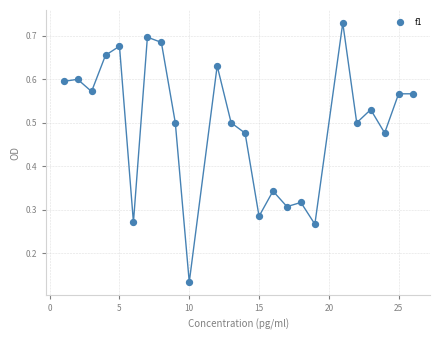

What is the range of X values (max minus min)?

25.0